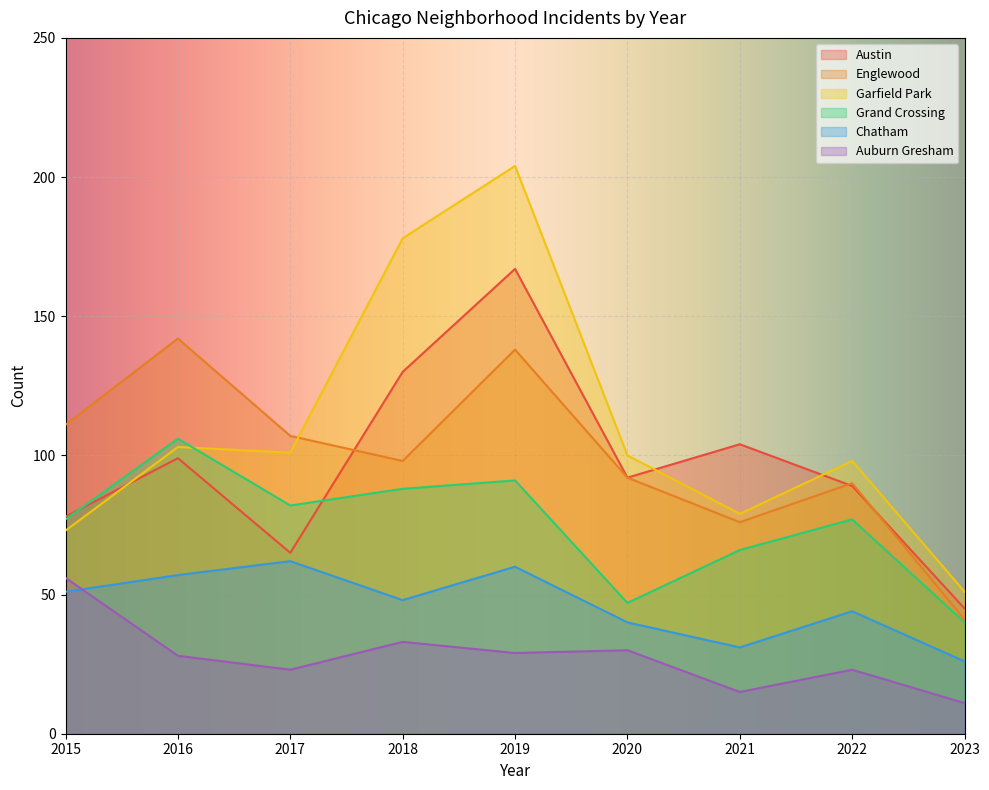

Count the number of data series in this chart.

6